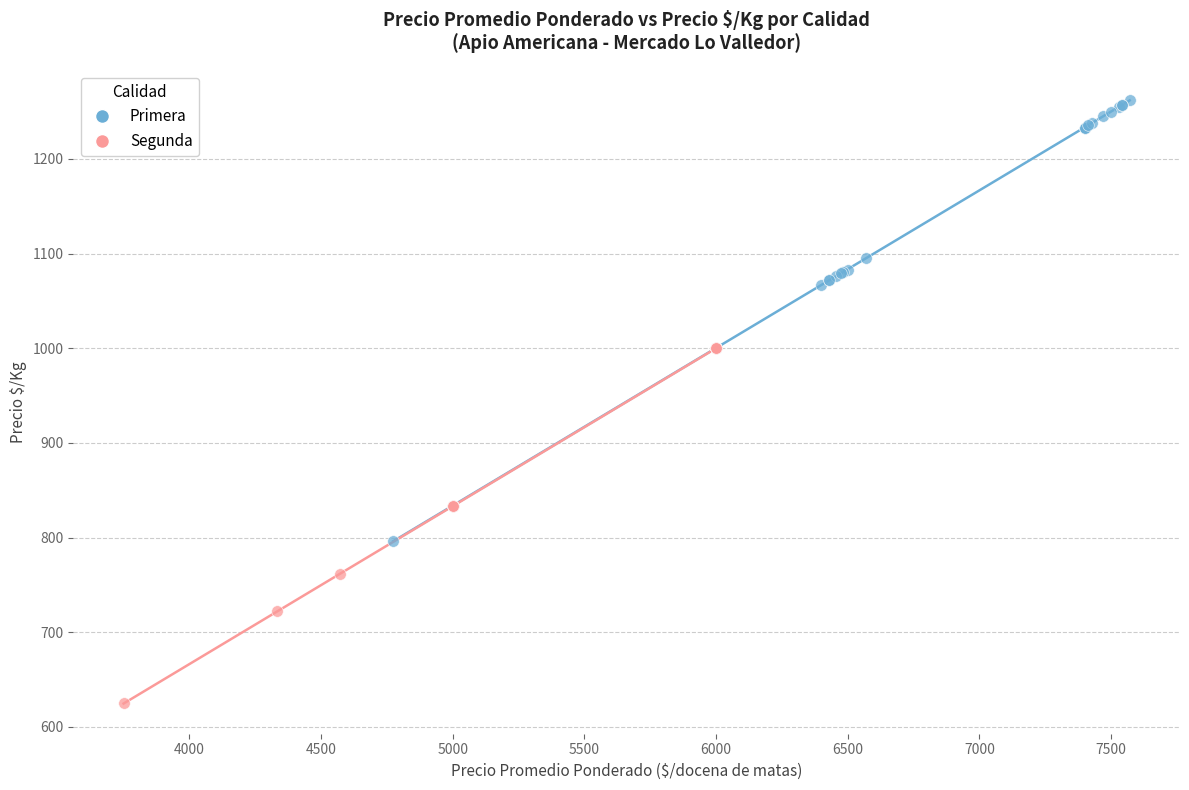

Which series has the widest spread of Y values?

Primera